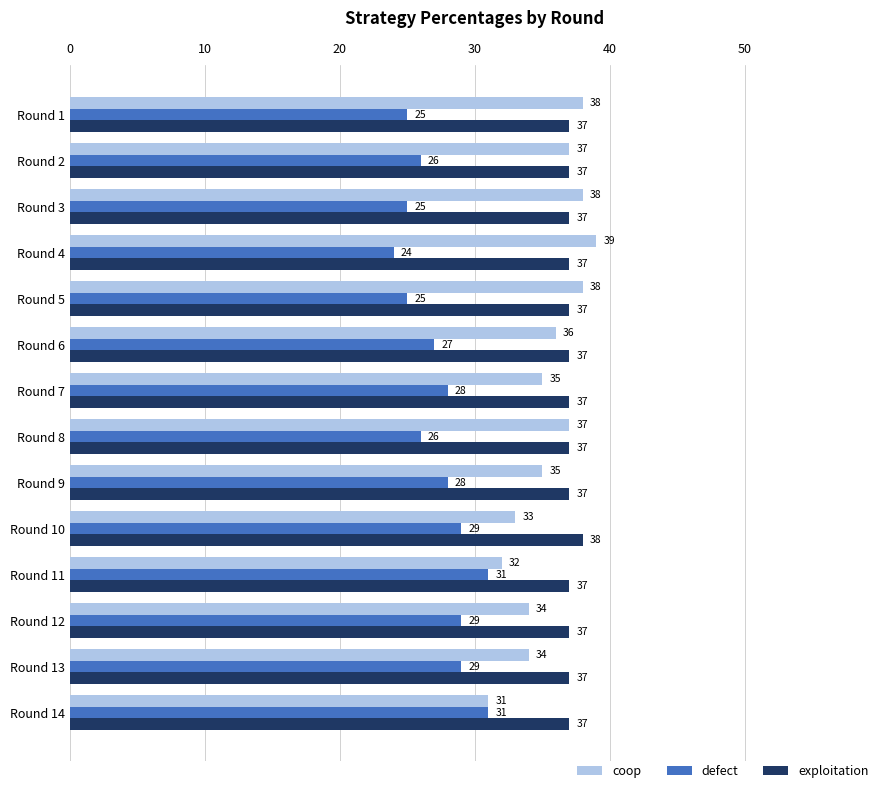

What is the difference between the coop values at Round 9 and Round 10?

2.0